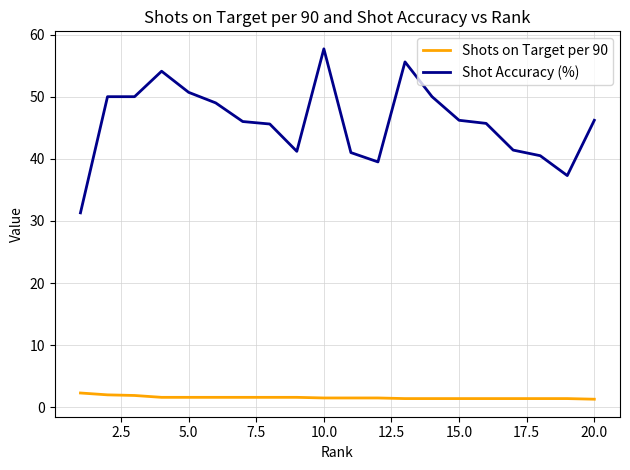

Which series has the largest total across all categories?

Shot Accuracy (%)